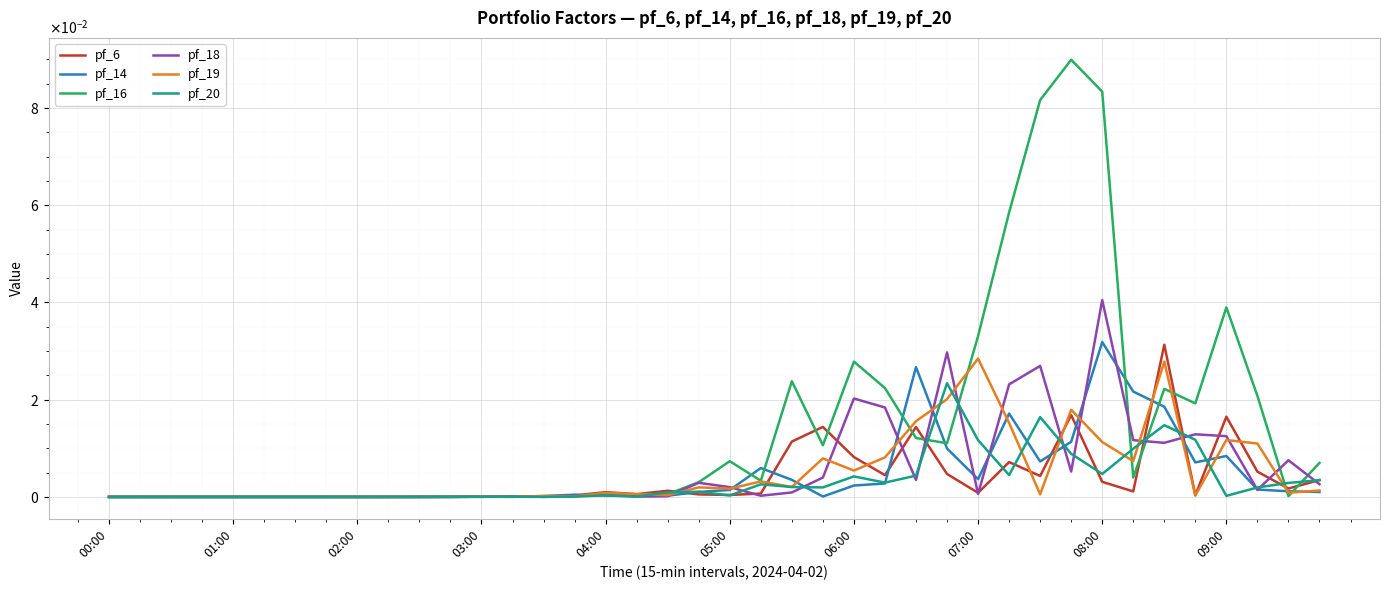

Which series has the widest spread of values?

pf_16